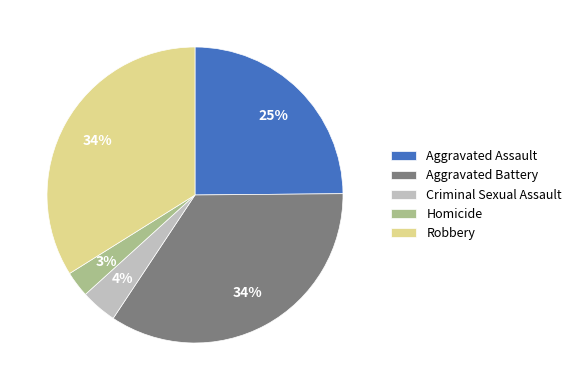

To the nearest percent, what is the difference between the Criminal Sexual Assault and Aggravated Assault slice percentages?

21%